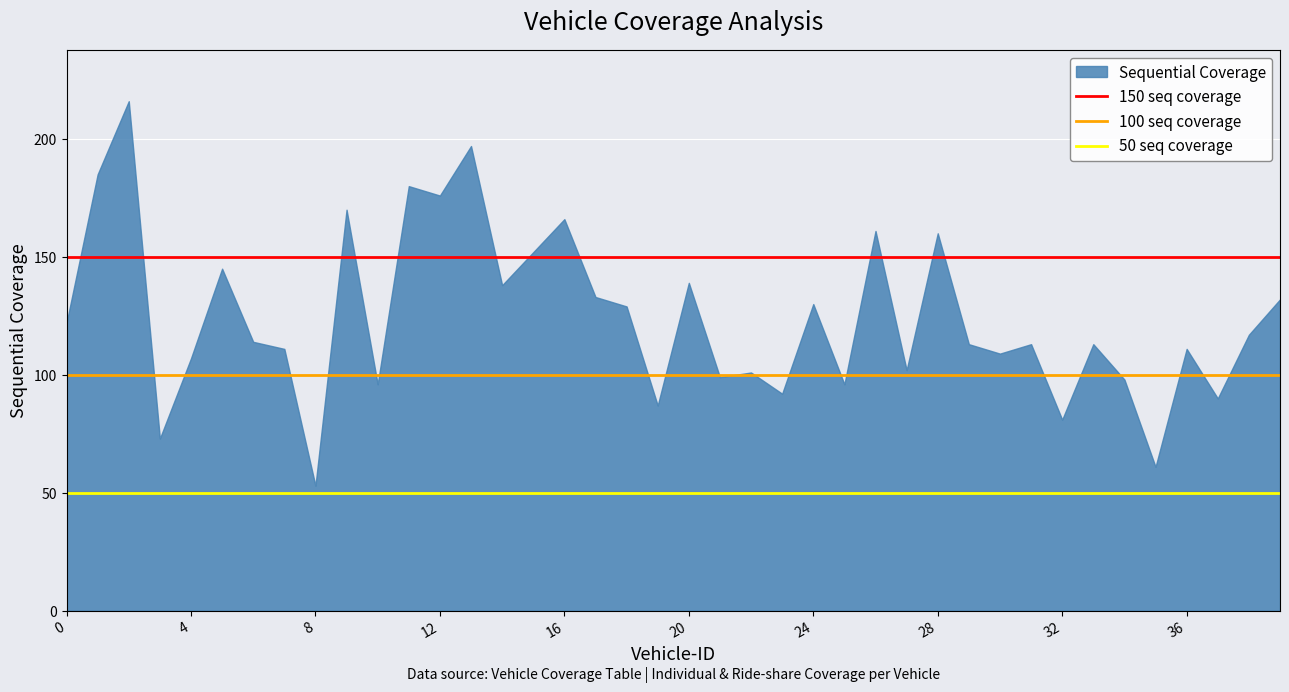

What is the greatest value displayed?

216